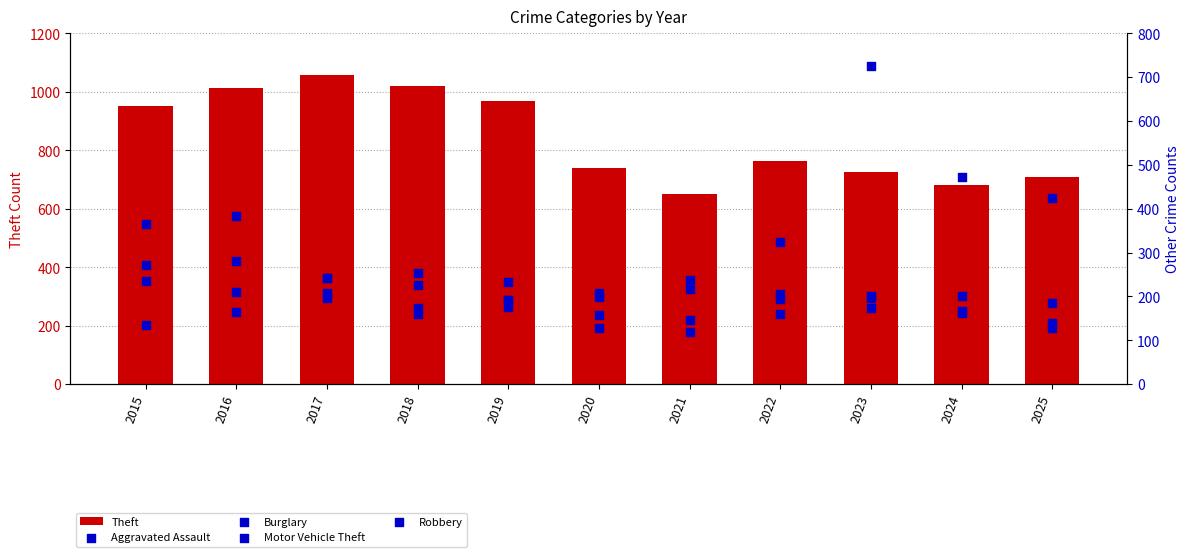

At how many categories does at least one series exceed 871?

5